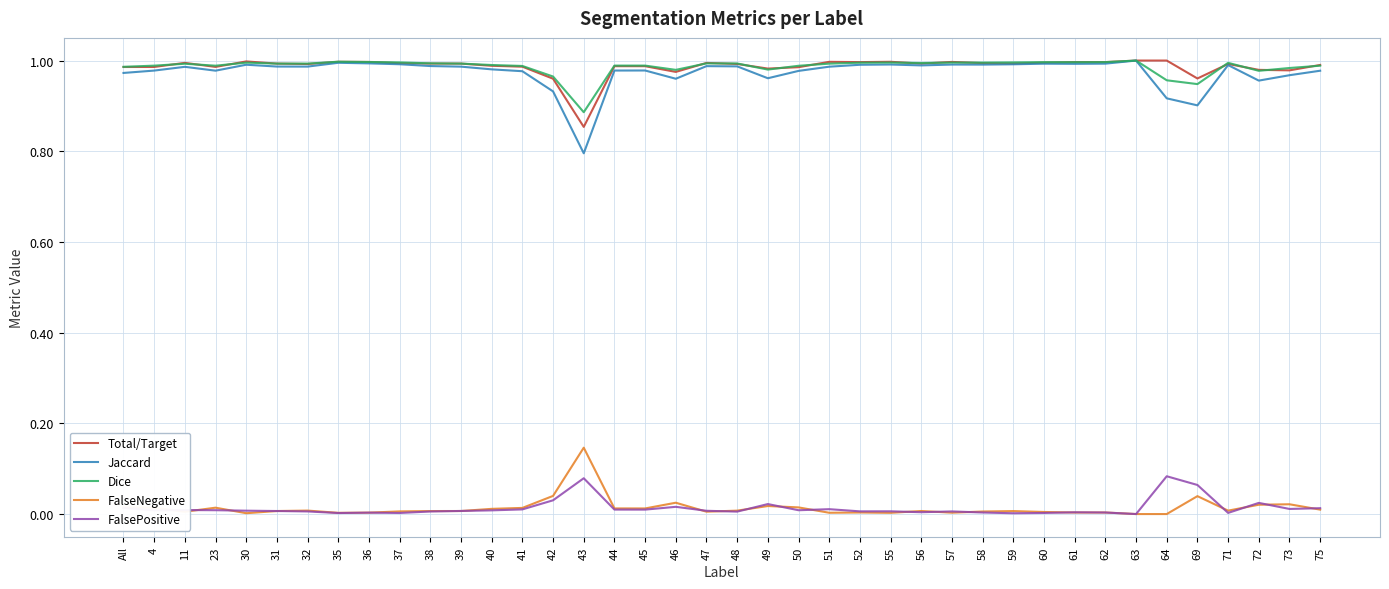

True or false: Dice and FalseNegative cross at least once.

False